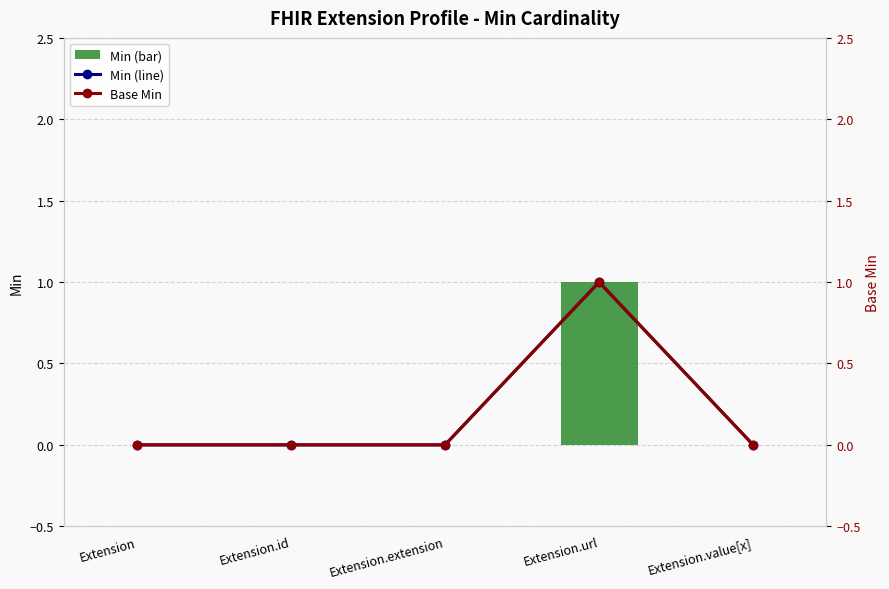

Which series has the largest total across all categories?

Min (line)